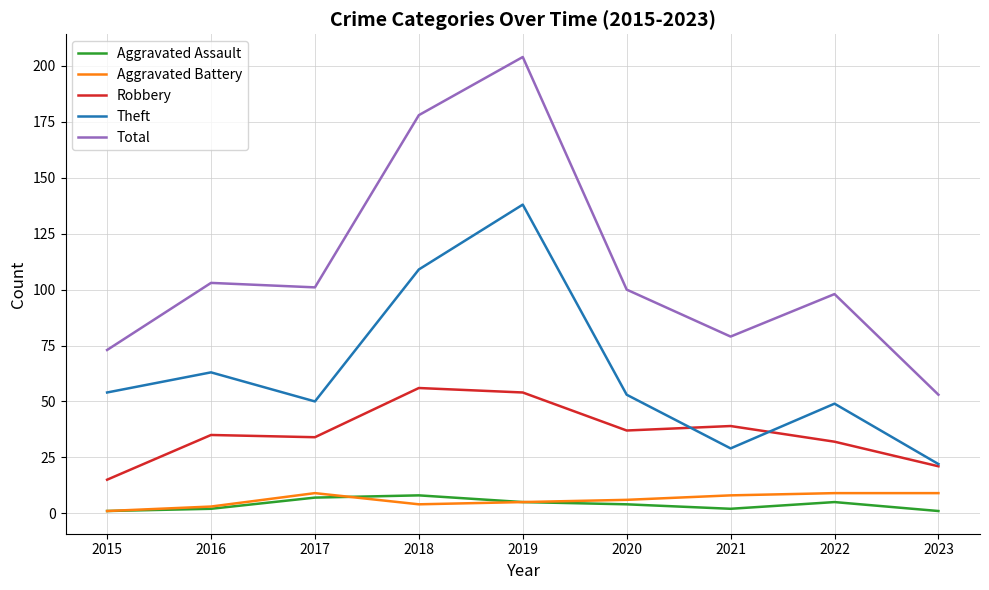

What value does the Robbery series have at 2023, to the nearest 5?

20